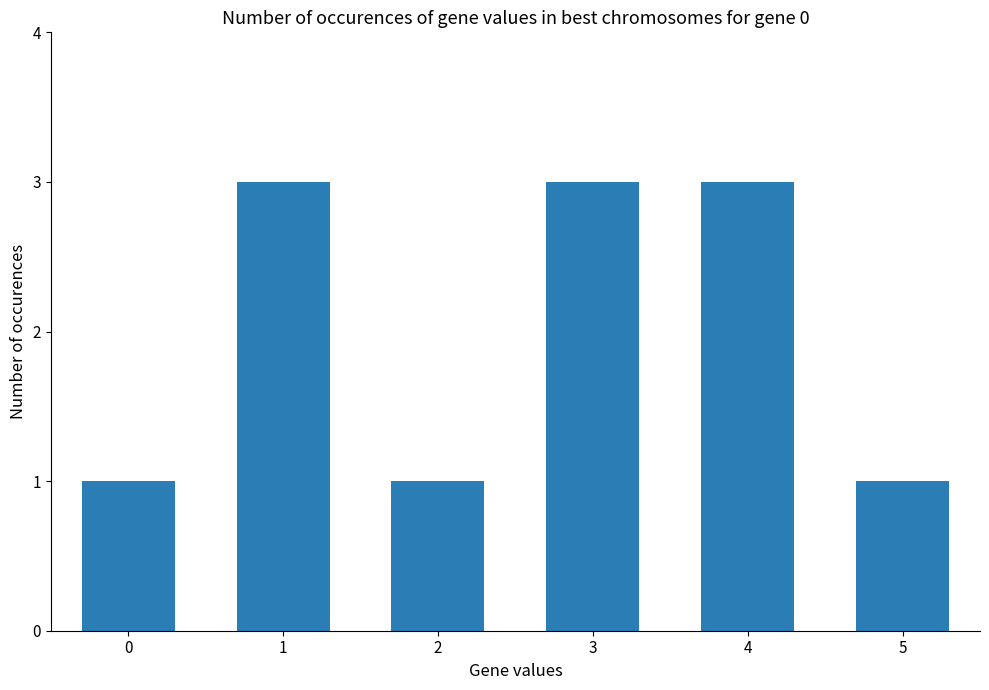

True or false: the data shows 4 at 4.

False